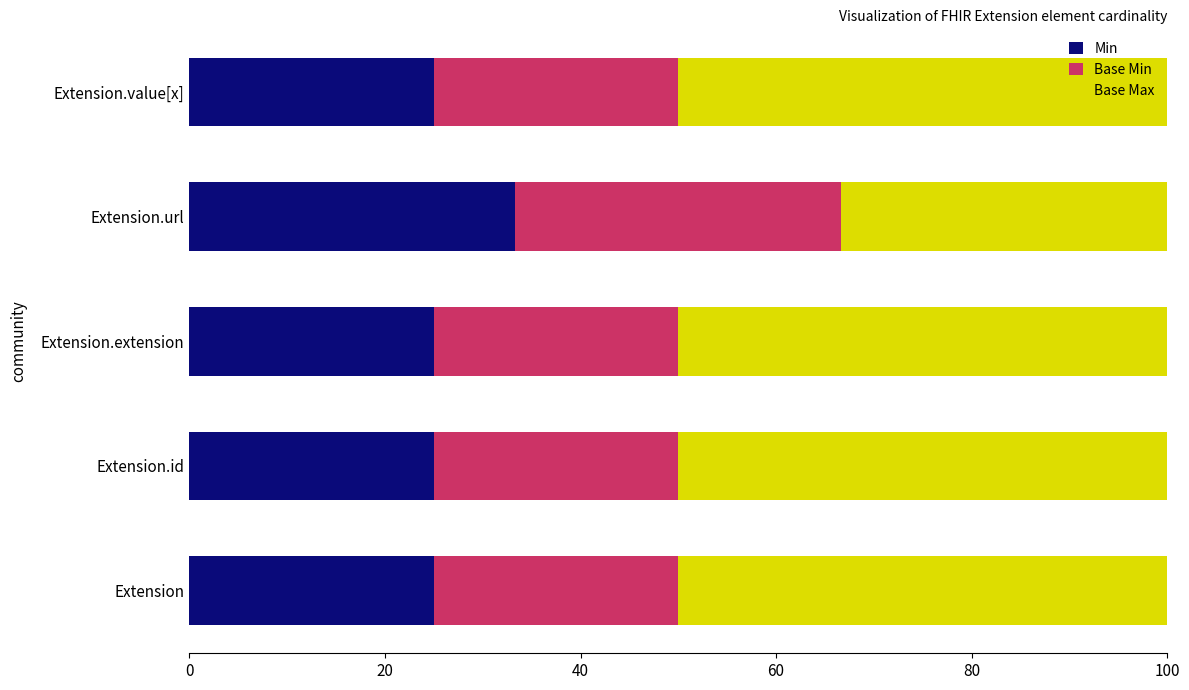

What is the total value across all series at Extension.value[x]?

100.0